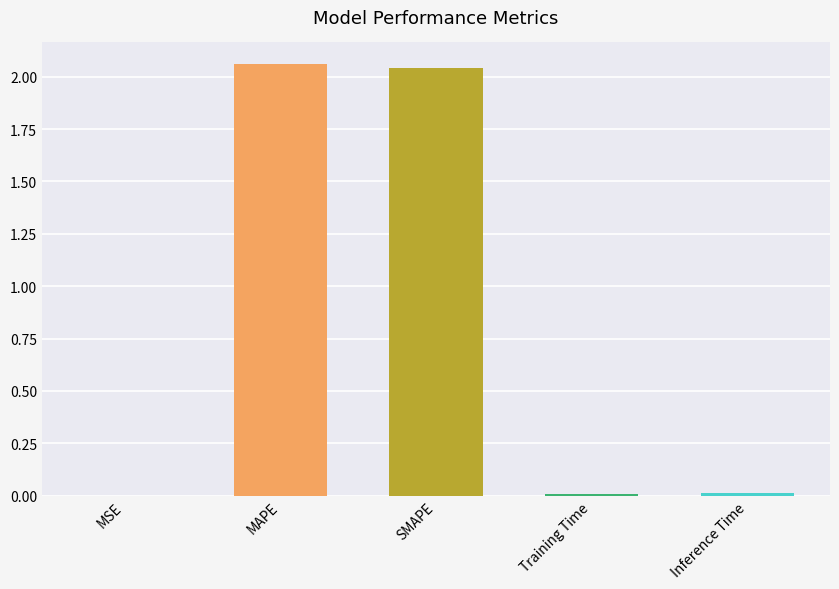

Where is the data nearest to the value 1?

Inference Time